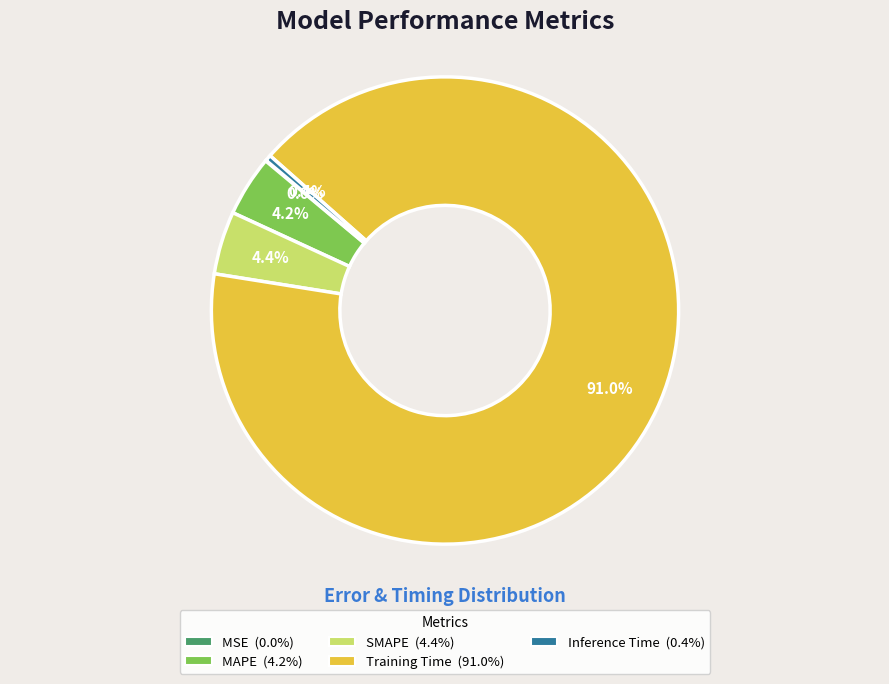

Which has a higher value, MAPE or Training Time?

Training Time